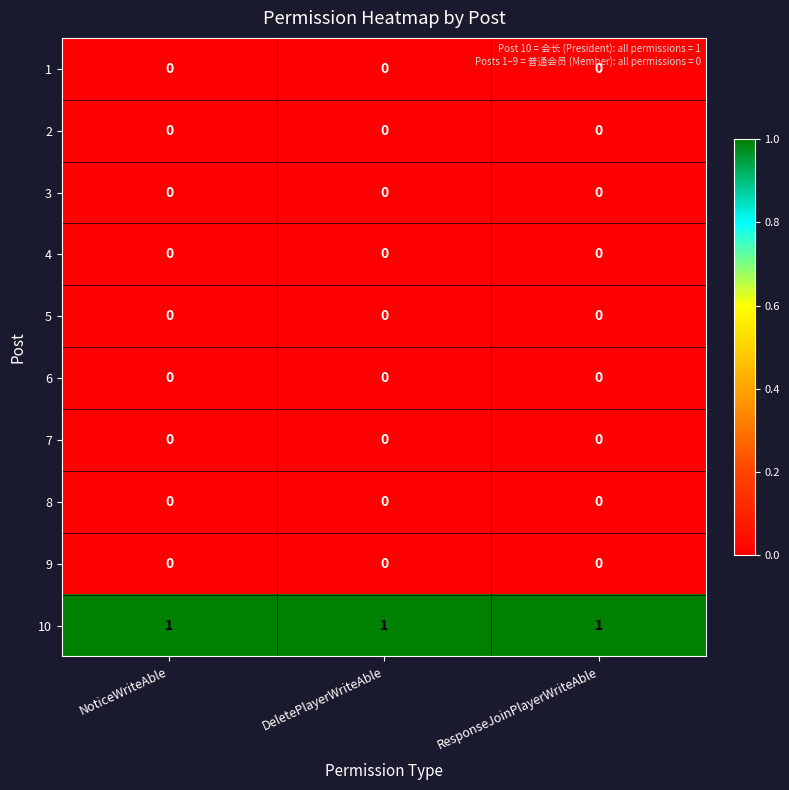

The 2 series shows 0 at DeletePlayerWriteAble. True or false?

True